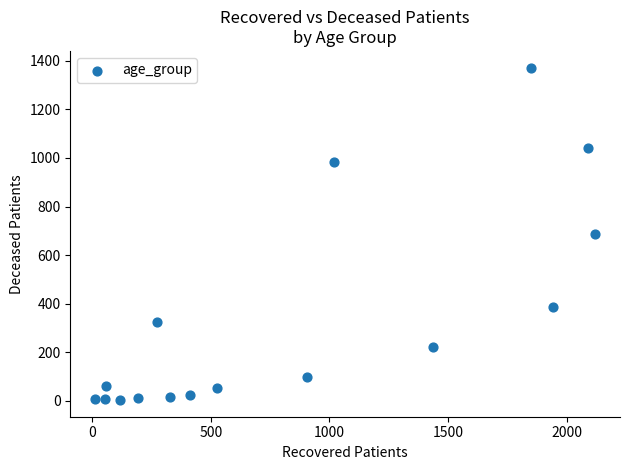

What is the range of Y values (max minus min)?

1369